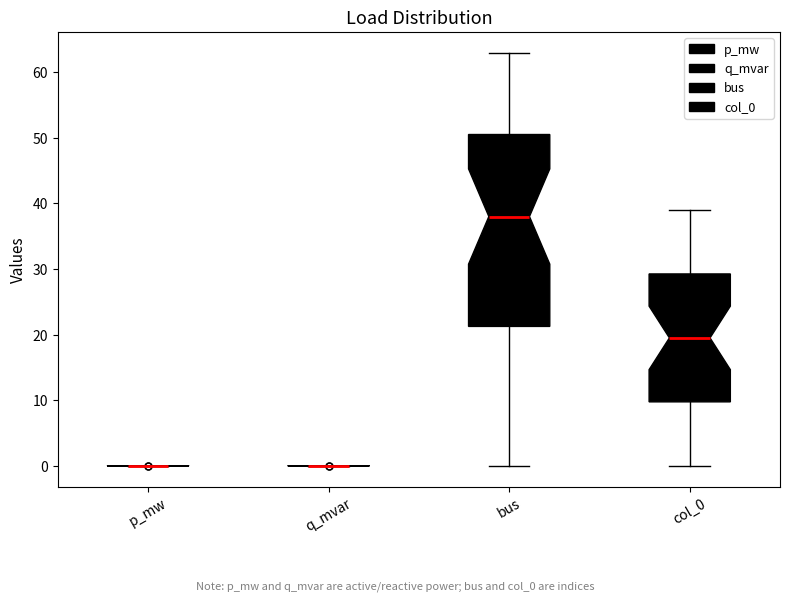

Reading left to right, read every box against the y-axis: the position of its median line, the range the box covers, and the ends of its whiskers. The values are not printed on the chart, so give them approximately, as read against the axis.

p_mw: box collapsed to a line at 0, whiskers 0 to 0
q_mvar: box collapsed to a line at 0, whiskers 0 to 0
bus: median 38, box 21 to 51, whiskers 0 to 63
col_0: median 20, box 10 to 29, whiskers 0 to 39